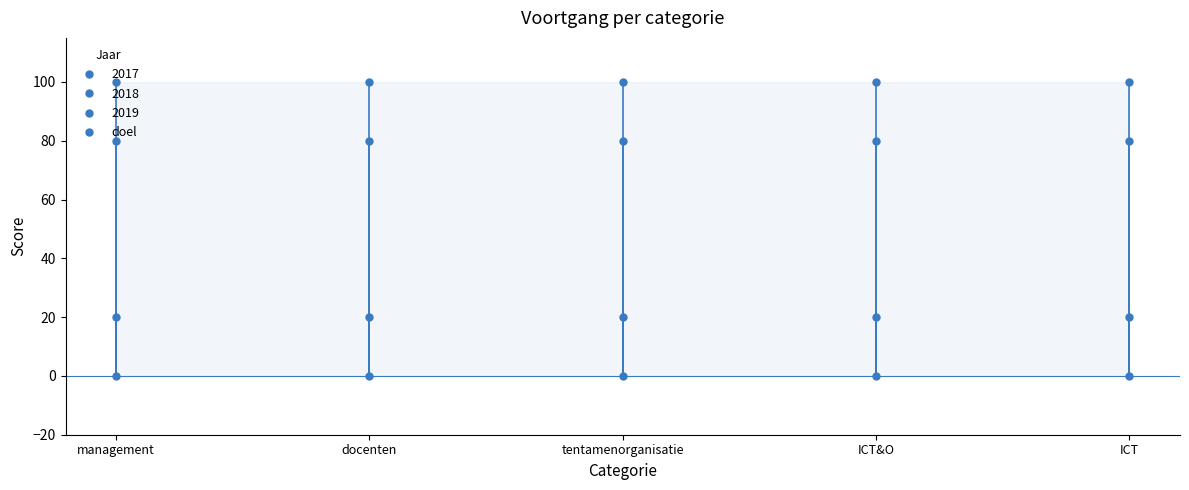

Does the chart display data point markers on the line(s)?

Yes